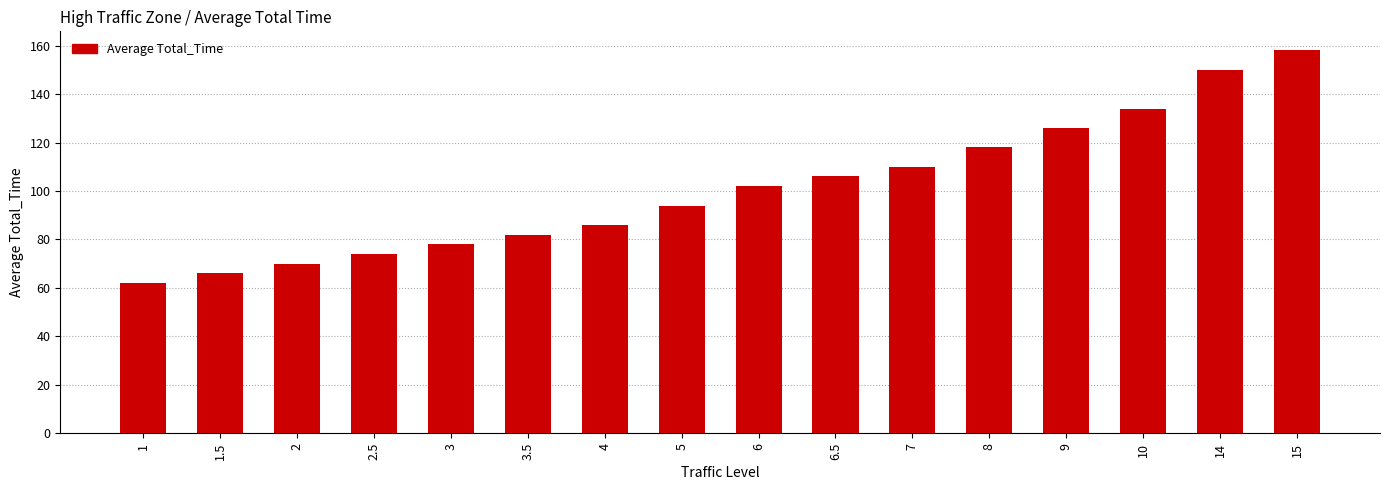

The chart shows a value of 37 at 7. True or false?

False